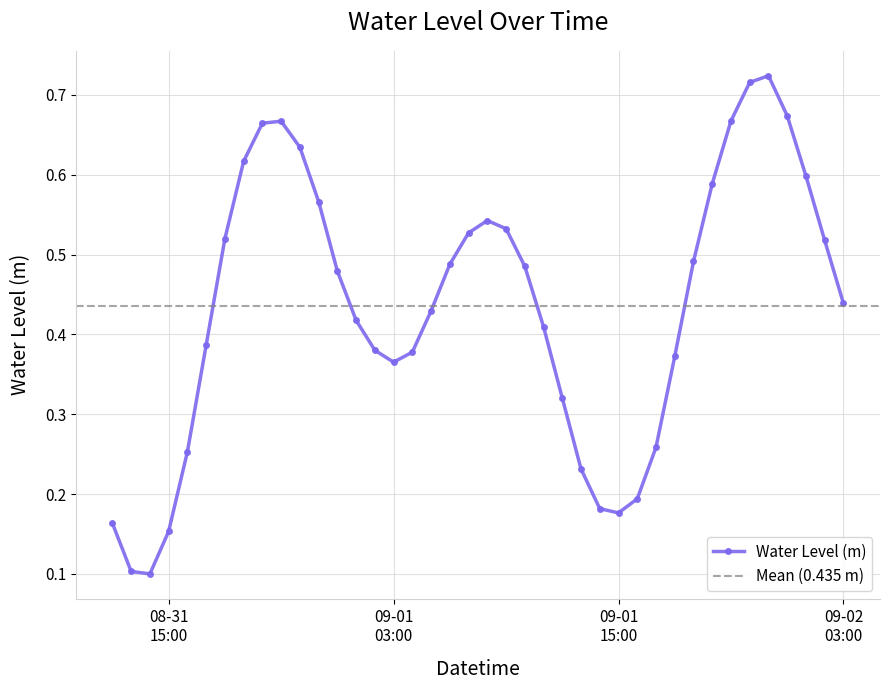

At which category does the chart reach its minimum across all series?

2025-08-31 14:00:00